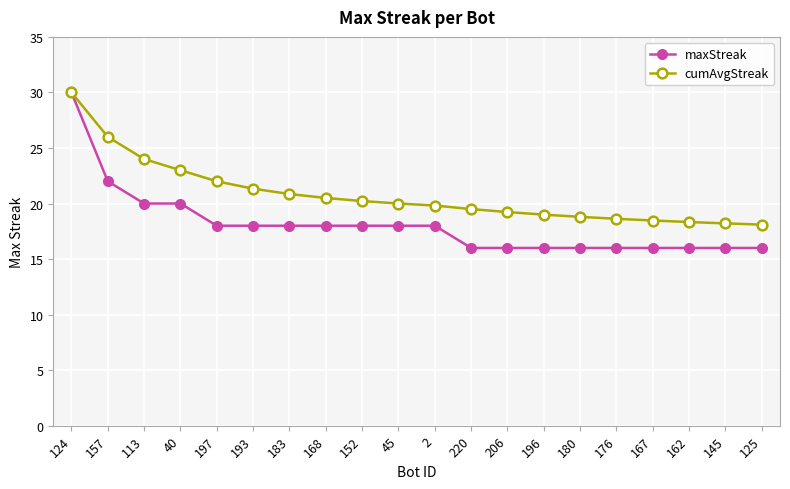

At how many categories does at least one series exceed 29?

1